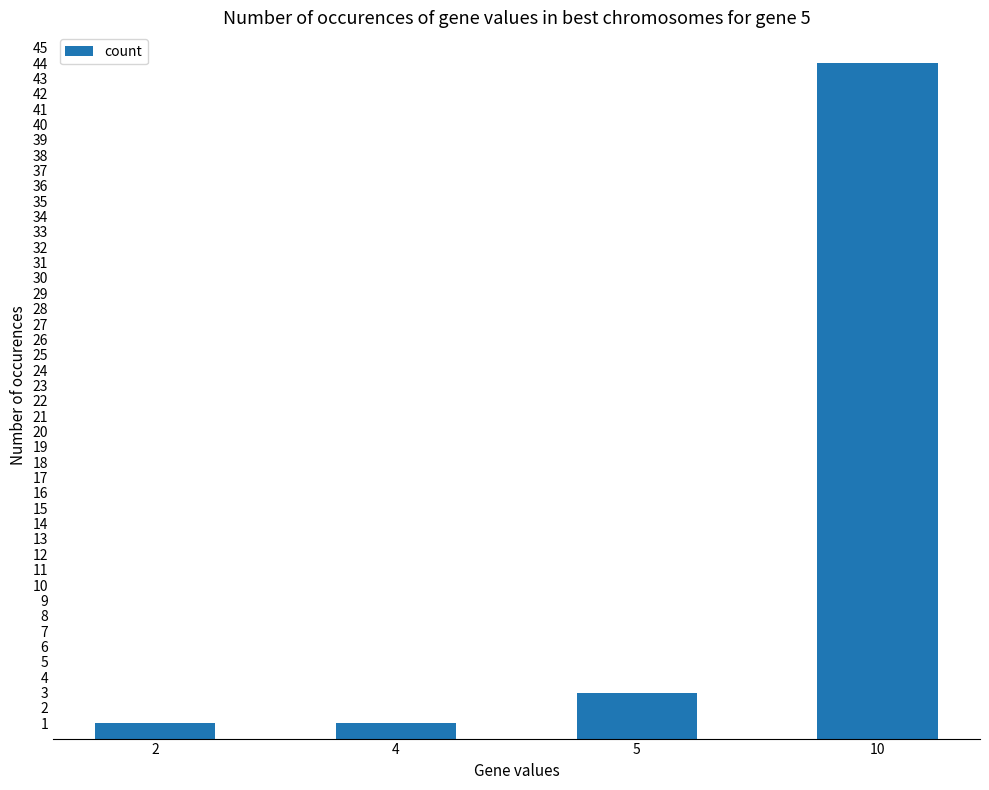

What is the value of the 3rd bar from the left?

3